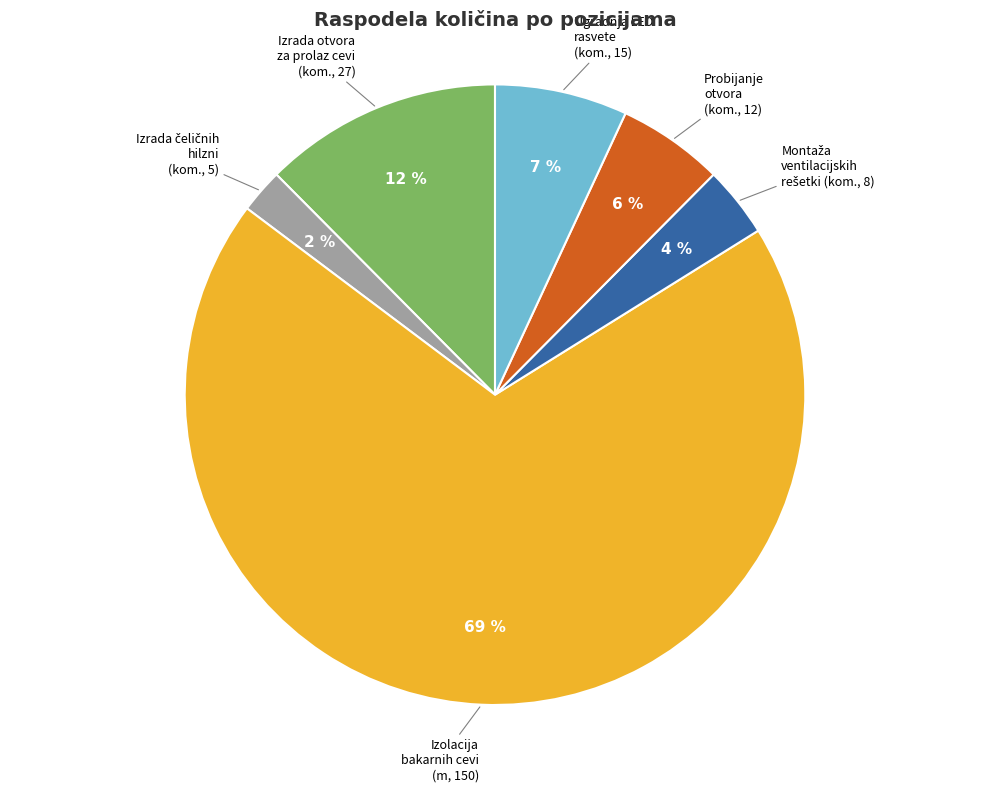

Does any single category account for the majority?

Yes